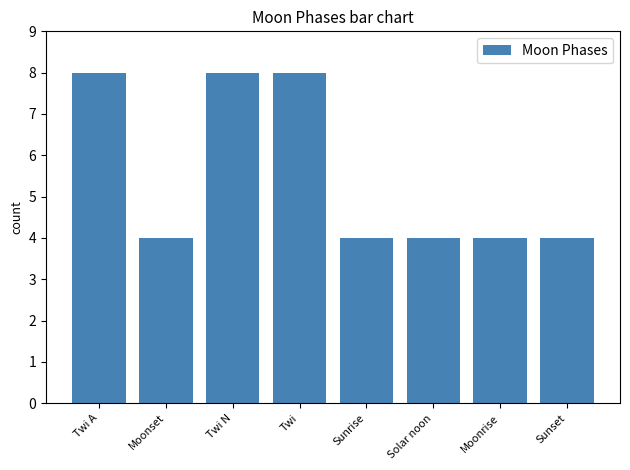

True or false: the data shows 1 at Moonset.

False